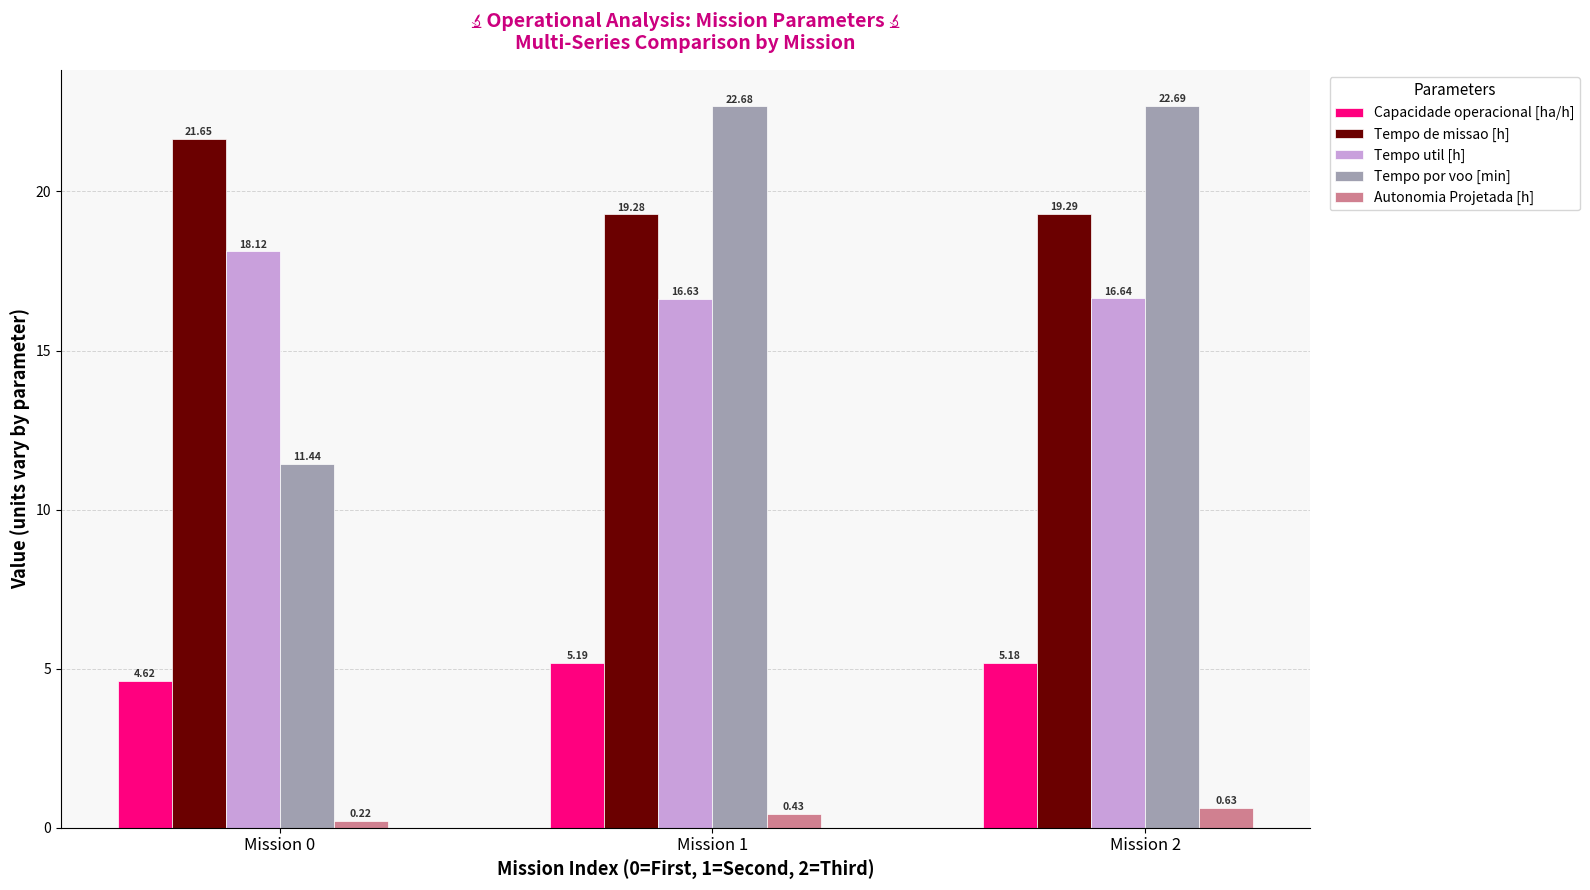

What are all the series names shown in the legend?

Capacidade operacional [ha/h], Tempo de missao [h], Tempo util [h], Tempo por voo [min], Autonomia Projetada [h]